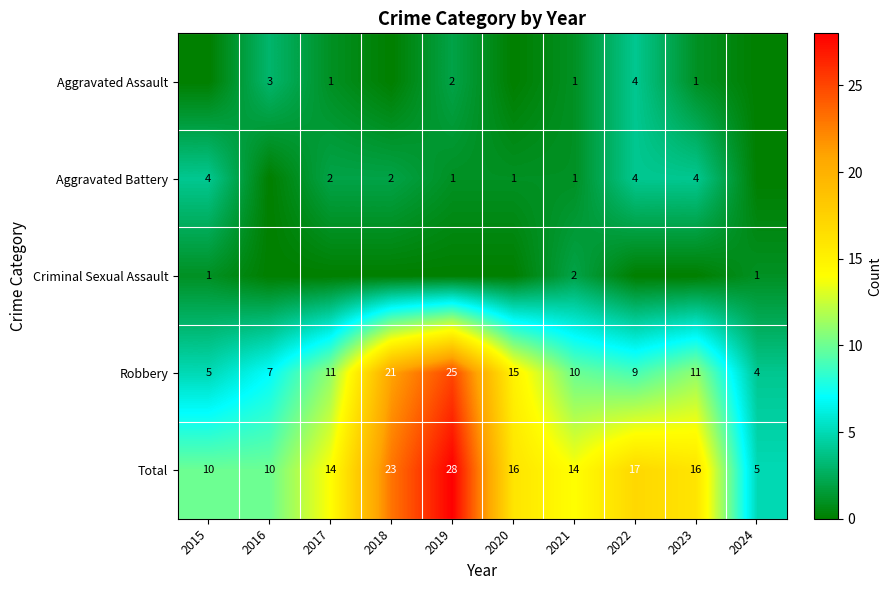

What is the maximum value for Total?

28